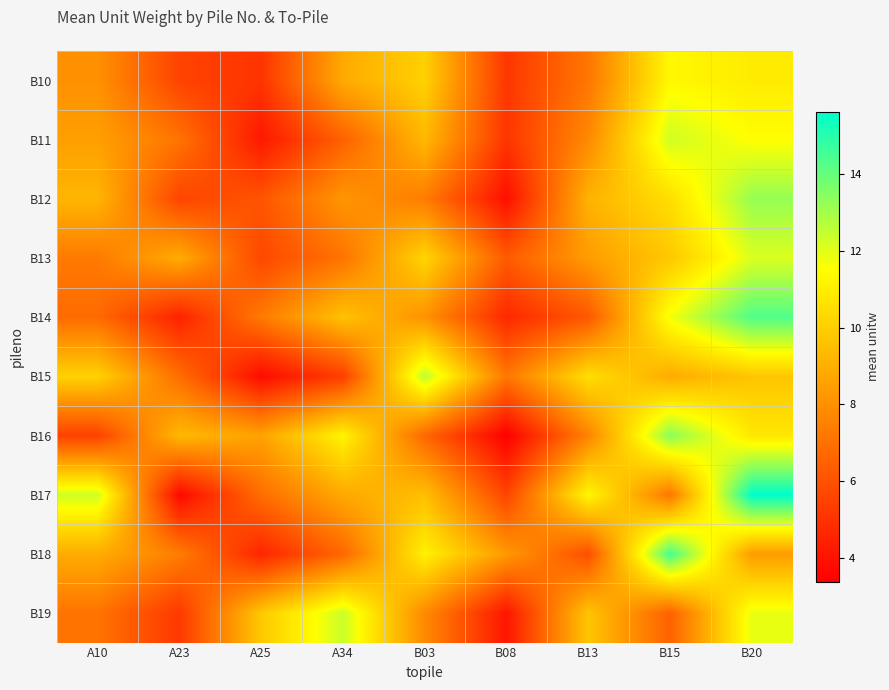

Which label corresponds to the largest value in the chart?

B20